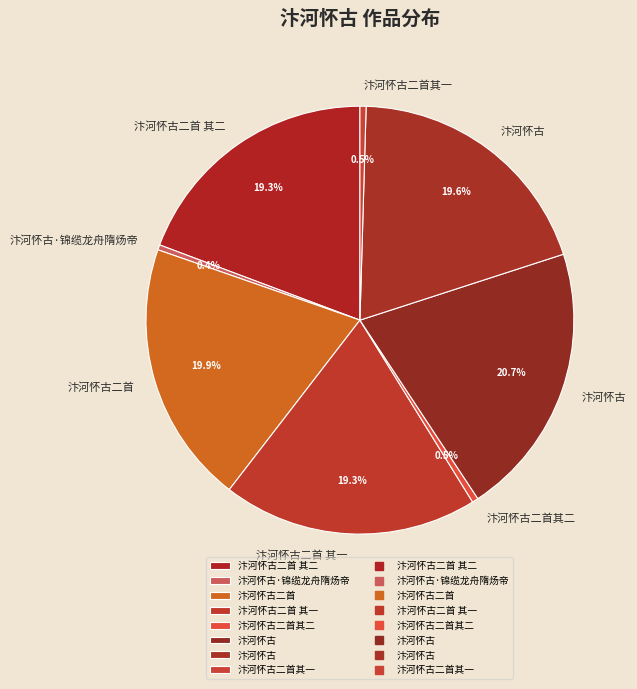

To the nearest percent, what is the difference between the largest and smallest slice percentages?

20%